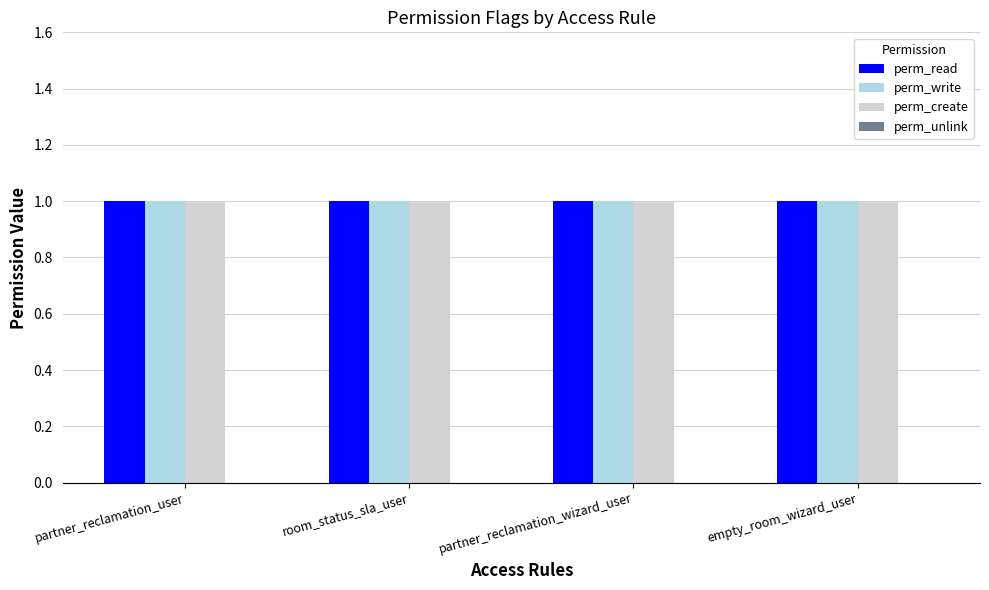

Reading right to left, what are all the values shown in this chart?

perm_read: 1	1	1	1
perm_write: 1	1	1	1
perm_create: 1	1	1	1
perm_unlink: 0	0	0	0